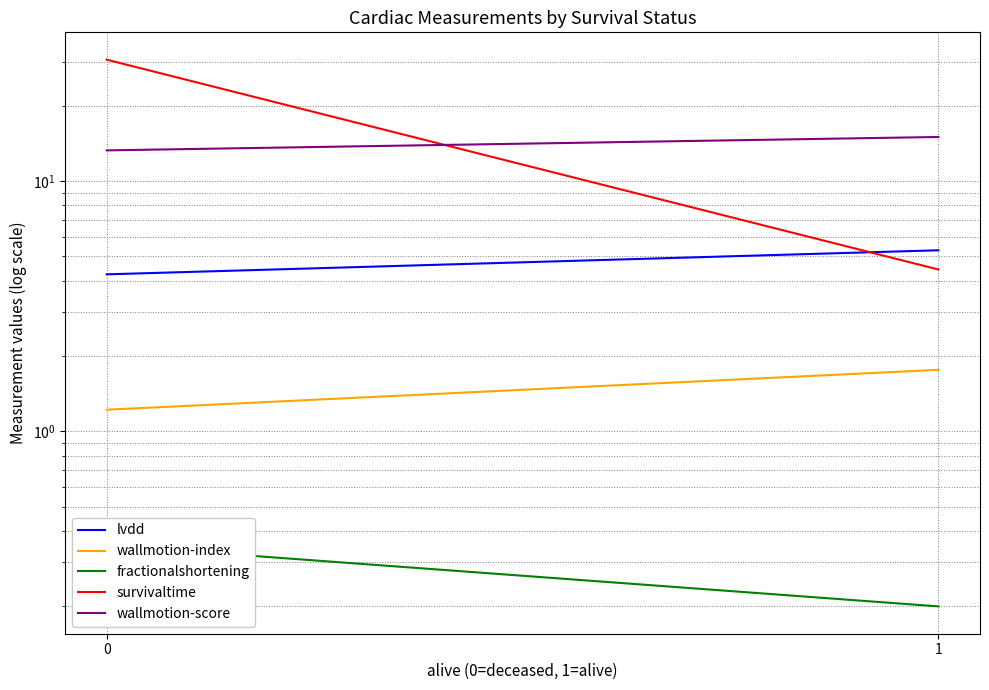

Which series has the largest range (max minus min)?

survivaltime